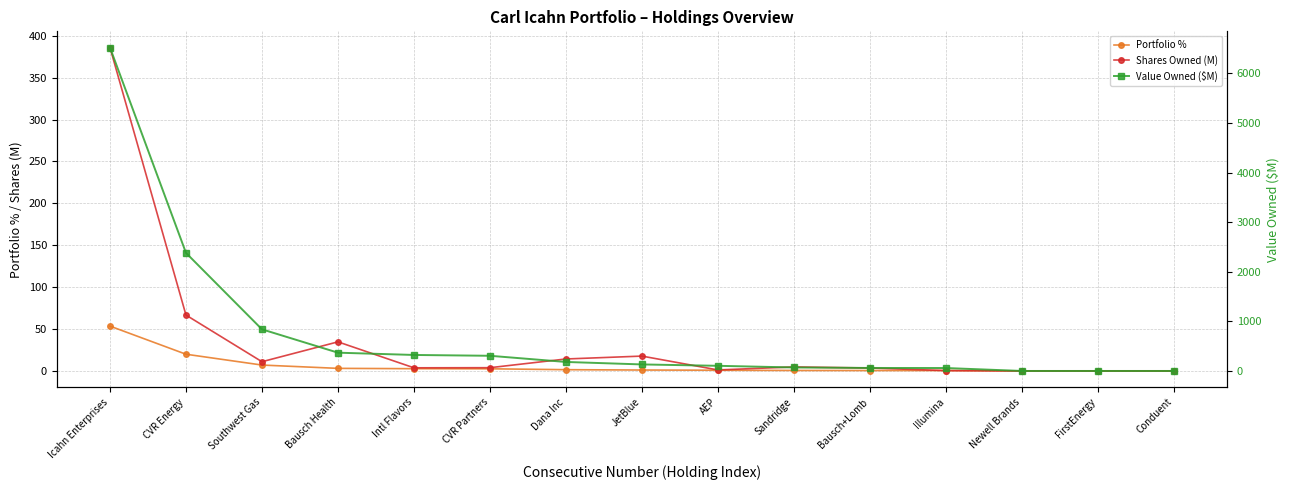

What is the average value of the Value Owned ($M) series?

756.2